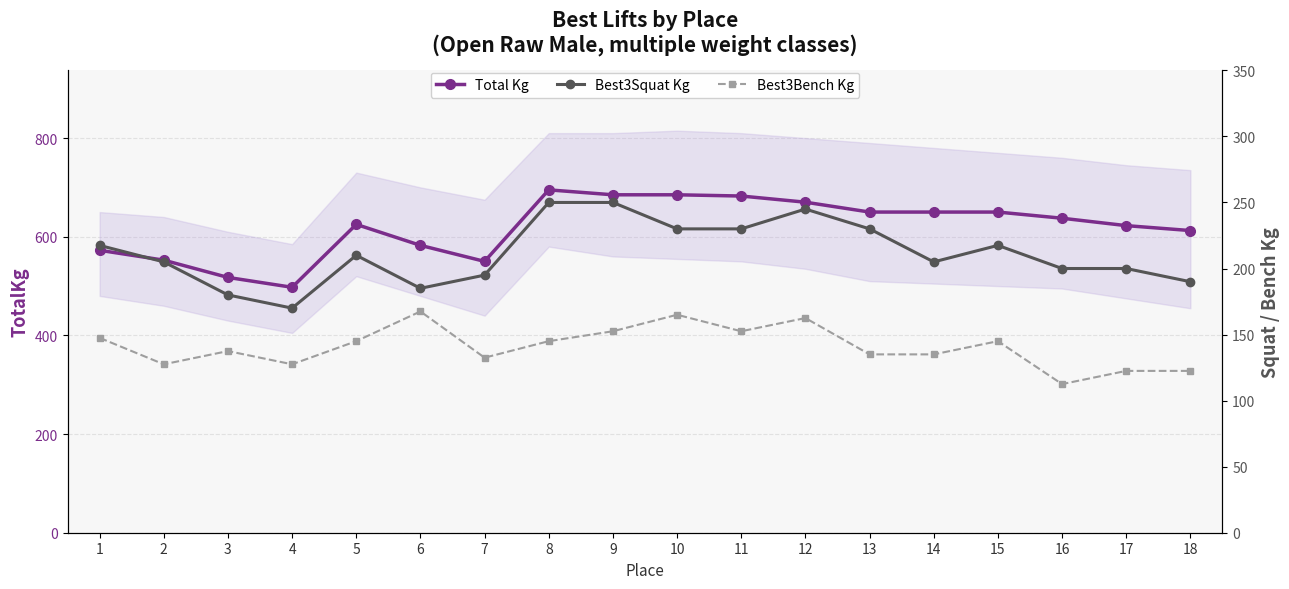

What is the average value of the Best3Squat Kg series?

211.7